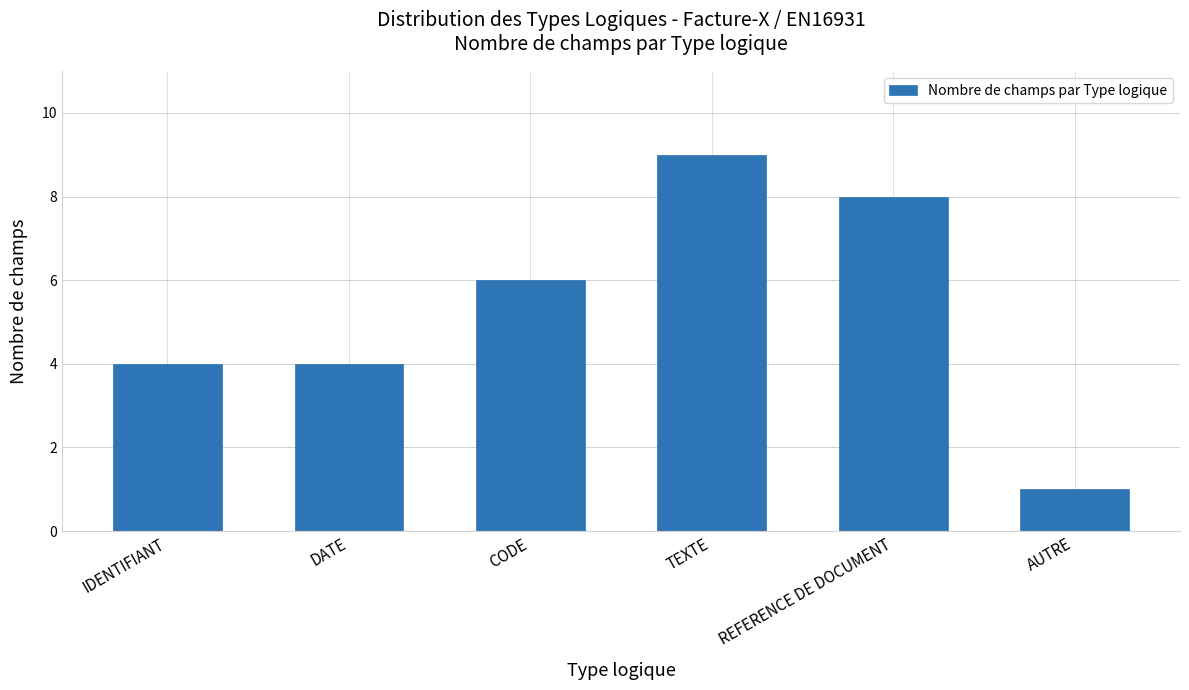

Which label corresponds to the smallest value in the chart?

AUTRE